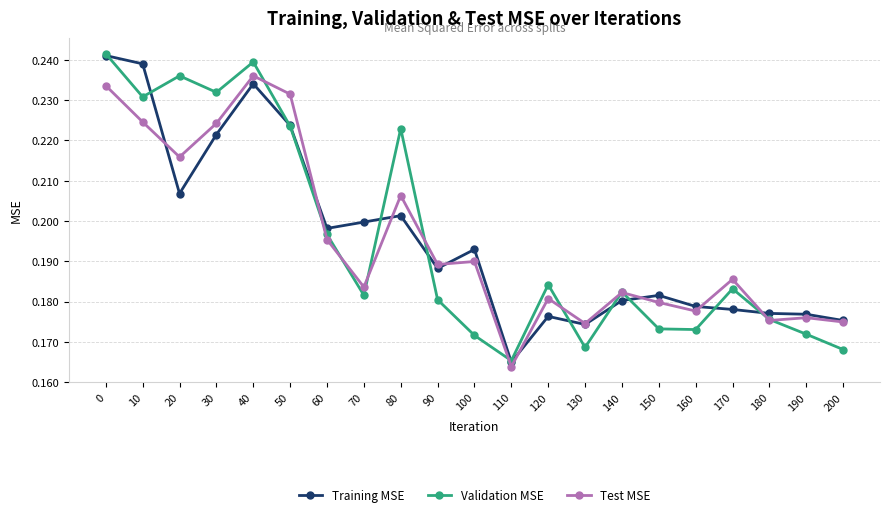

What is the sum of all Training MSE values?

4.1